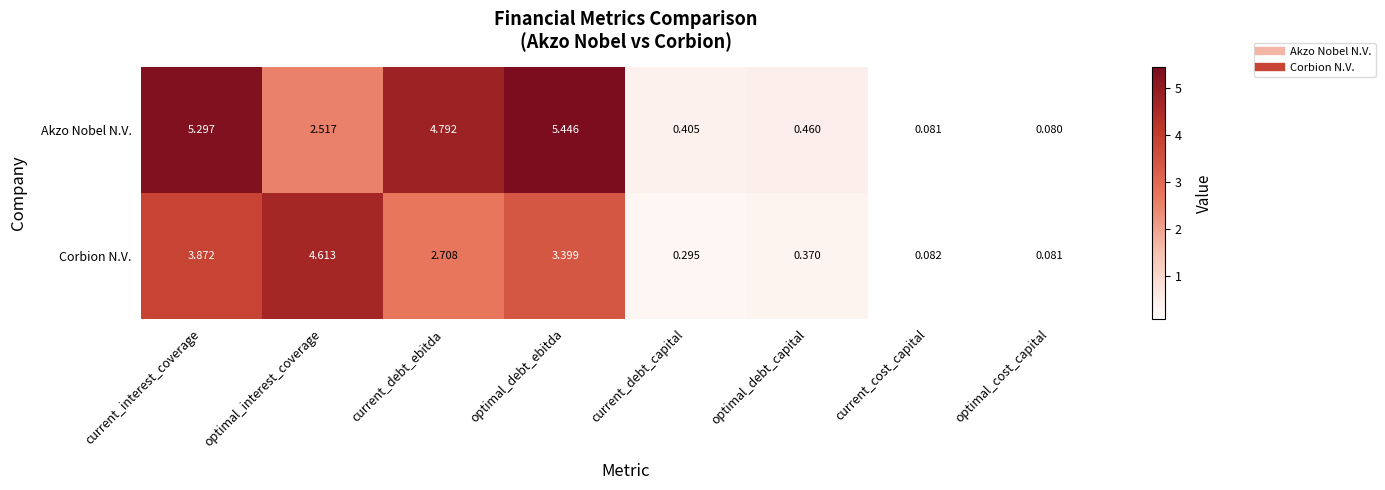

List the series in order of their overall mean, lowest first.

Corbion N.V., Akzo Nobel N.V.